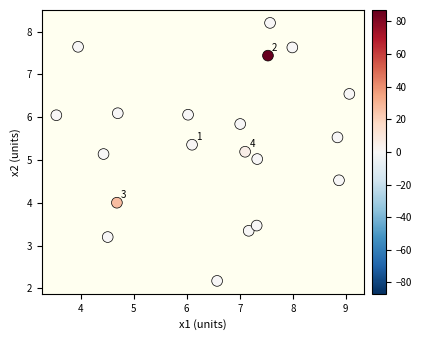

What is the range of X values (max minus min)?

5.5